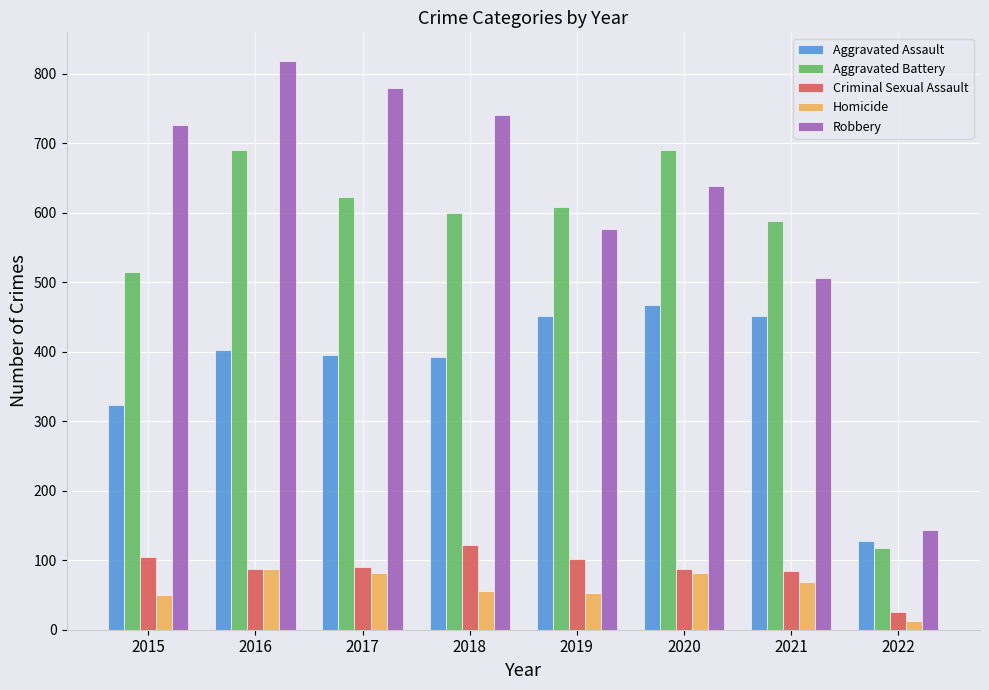

What are all the series names shown in the legend?

Aggravated Assault, Aggravated Battery, Criminal Sexual Assault, Homicide, Robbery